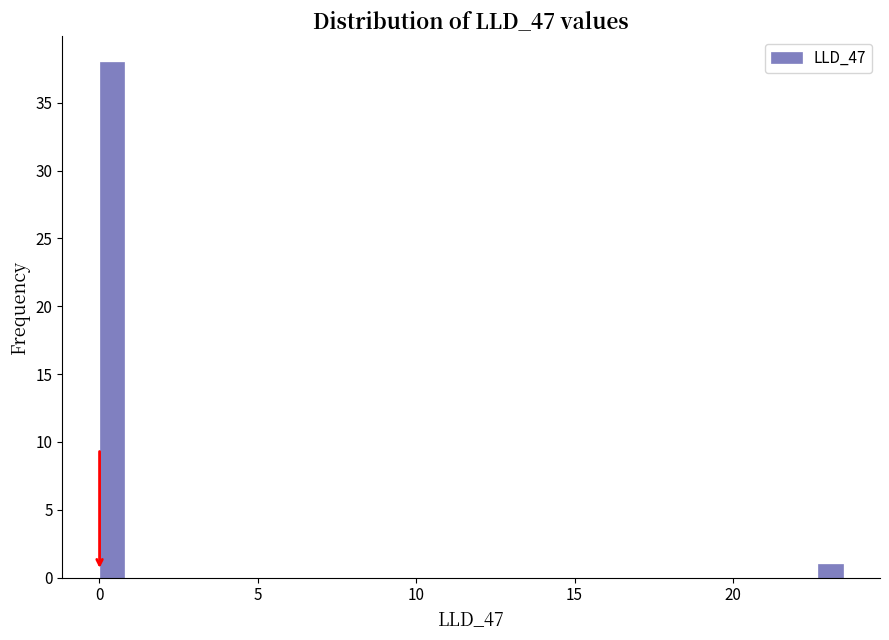

Around what value on the x-axis is the tallest bar? Give the approximate position of its centre, as read against the axis.

0.5